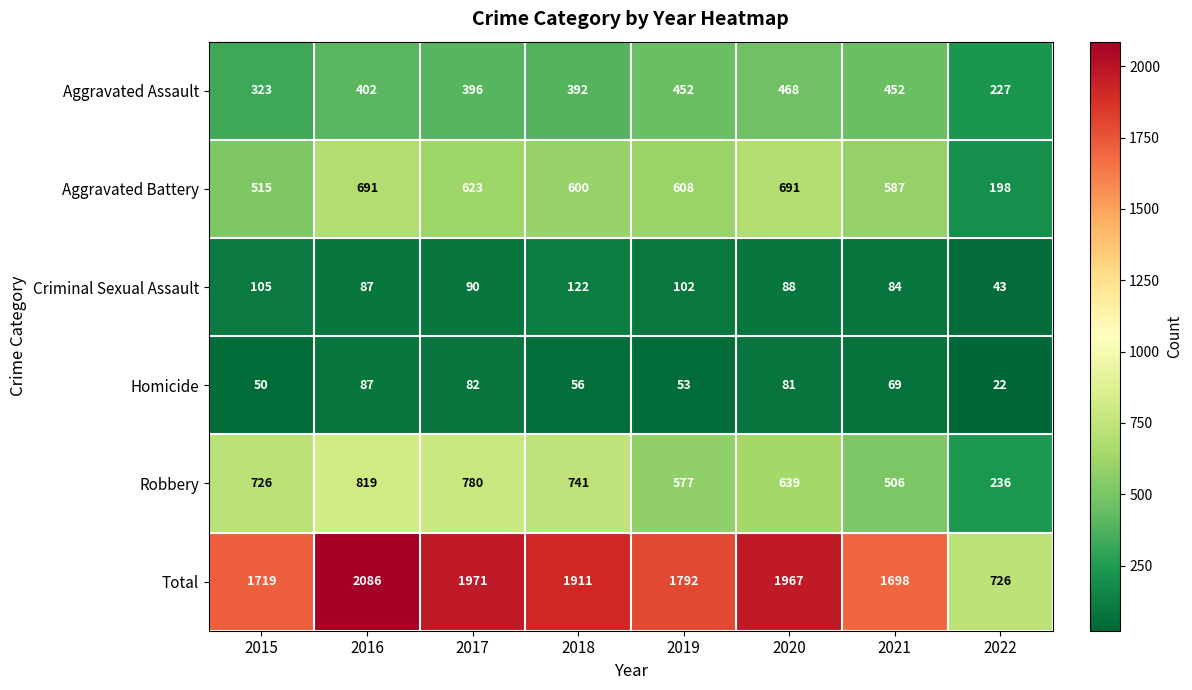

Is it true that Total equals 1698 at 2021?

True